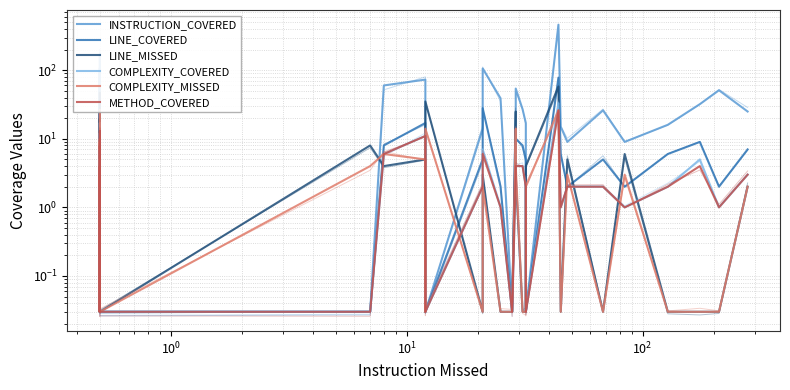

Reading left to right, list all the values displayed in this chart.

INSTRUCTION_COVERED: 7.0	25.0	25.0	0.0	108.0	0.0	10.0	0.0	123.0	174.0	18.0	90.0	0.0	0.0	60.0	73.0	0.0	0.0	14.0	106.0	39.0	0.0	30.0	54.0	27.0	17.0	0.0	462.0	15.0	9.0	26.0	9.0	16.0	32.0	51.0	25.0
LINE_COVERED: 3.0	8.0	8.0	0.0	23.0	0.0	4.0	0.0	26.0	33.0	7.0	17.0	0.0	0.0	8.0	17.0	0.0	0.0	5.0	28.0	2.0	0.0	10.0	10.0	8.0	5.0	0.0	78.0	6.0	2.0	5.0	2.0	6.0	9.0	2.0	7.0
LINE_MISSED: 0.0	3.0	5.0	19.0	4.0	6.0	0.0	3.0	47.0	6.0	20.0	10.0	0.0	8.0	4.0	5.0	0.0	35.0	0.0	3.0	0.0	0.0	25.0	3.0	0.0	0.0	4.0	58.0	0.0	5.0	0.0	6.0	0.0	0.0	0.0	2.0
COMPLEXITY_COVERED: 2.0	3.0	3.0	0.0	5.0	0.0	2.0	0.0	9.0	17.0	3.0	12.0	0.0	0.0	6.0	11.0	0.0	0.0	2.0	7.0	1.0	0.0	3.0	4.0	4.0	2.0	0.0	33.0	1.0	2.0	2.0	1.0	2.0	5.0	1.0	3.0
COMPLEXITY_MISSED: 0.0	1.0	1.0	10.0	2.0	3.0	0.0	1.0	26.0	7.0	7.0	9.0	0.0	4.0	6.0	5.0	0.0	14.0	0.0	2.0	0.0	0.0	14.0	4.0	0.0	0.0	2.0	26.0	0.0	3.0	0.0	3.0	0.0	0.0	0.0	2.0
METHOD_COVERED: 2.0	3.0	3.0	0.0	4.0	0.0	2.0	0.0	9.0	13.0	3.0	8.0	0.0	0.0	6.0	11.0	0.0	0.0	2.0	6.0	1.0	0.0	3.0	4.0	4.0	2.0	0.0	26.0	1.0	2.0	2.0	1.0	2.0	4.0	1.0	3.0